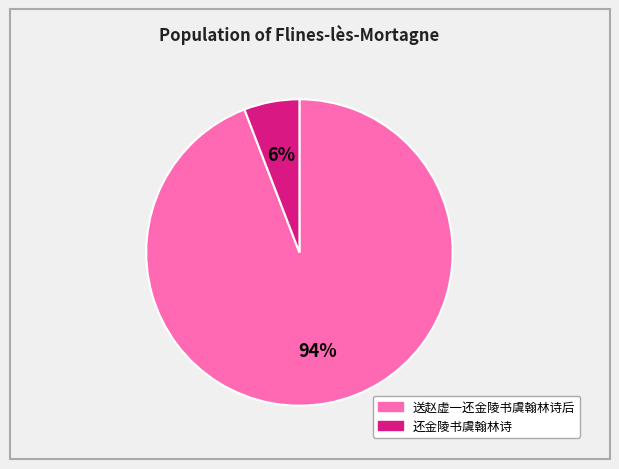

True or false: 还金陵书虞翰林诗 accounts for 6% of the total.

True